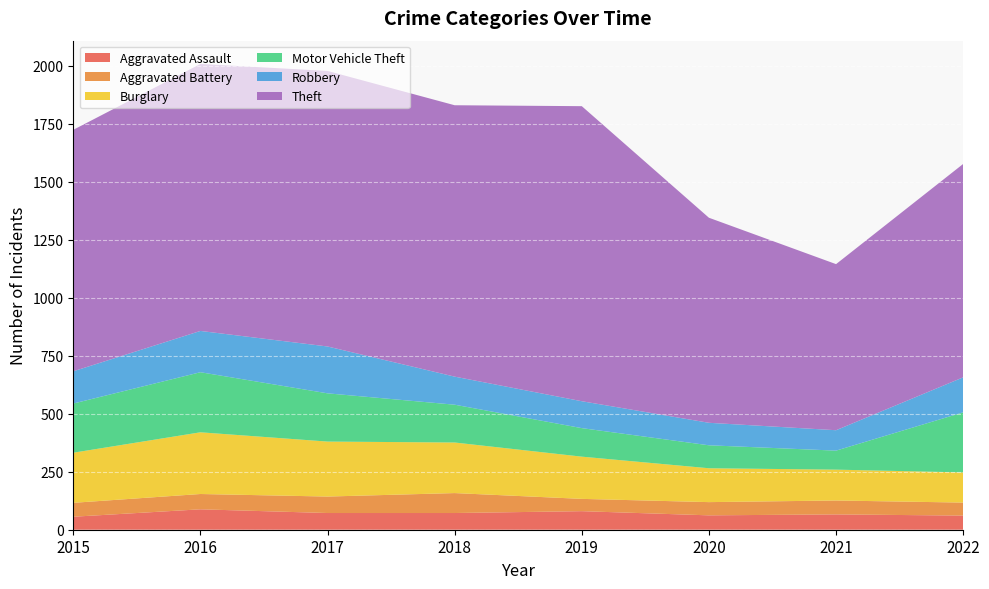

Reading right to left, extract all data points from this chart.

Aggravated Assault: 2022=61	2021=66	2020=62	2019=80	2018=72	2017=72	2016=88	2015=56
Aggravated Battery: 2022=56	2021=60	2020=57	2019=53	2018=86	2017=71	2016=66	2015=60
Burglary: 2022=130	2021=133	2020=146	2019=182	2018=218	2017=237	2016=266	2015=216
Motor Vehicle Theft: 2022=259	2021=82	2020=99	2019=123	2018=163	2017=208	2016=259	2015=212
Robbery: 2022=151	2021=88	2020=97	2019=116	2018=121	2017=202	2016=178	2015=139
Theft: 2022=920	2021=716	2020=884	2019=1272	2018=1170	2017=1188	2016=1151	2015=1041